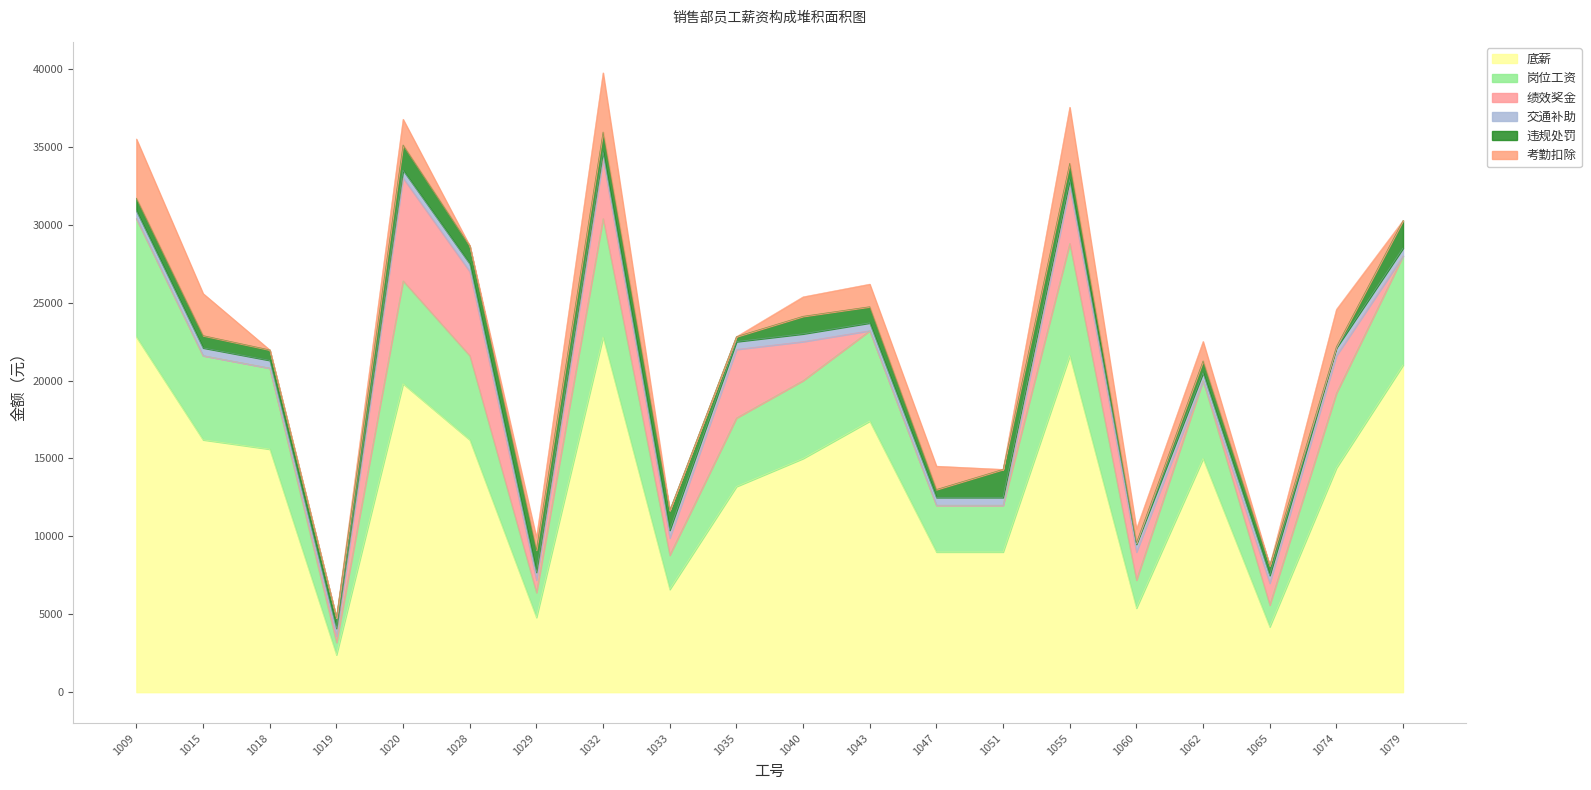

True or false: 底薪 and 违规处罚 cross at least once.

False